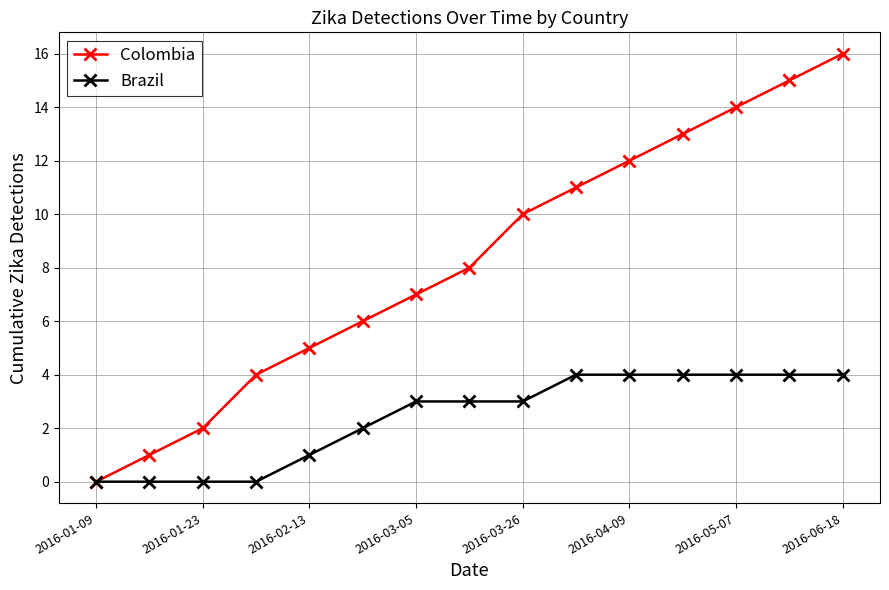

List the series in order of their peak value, highest first.

Colombia, Brazil